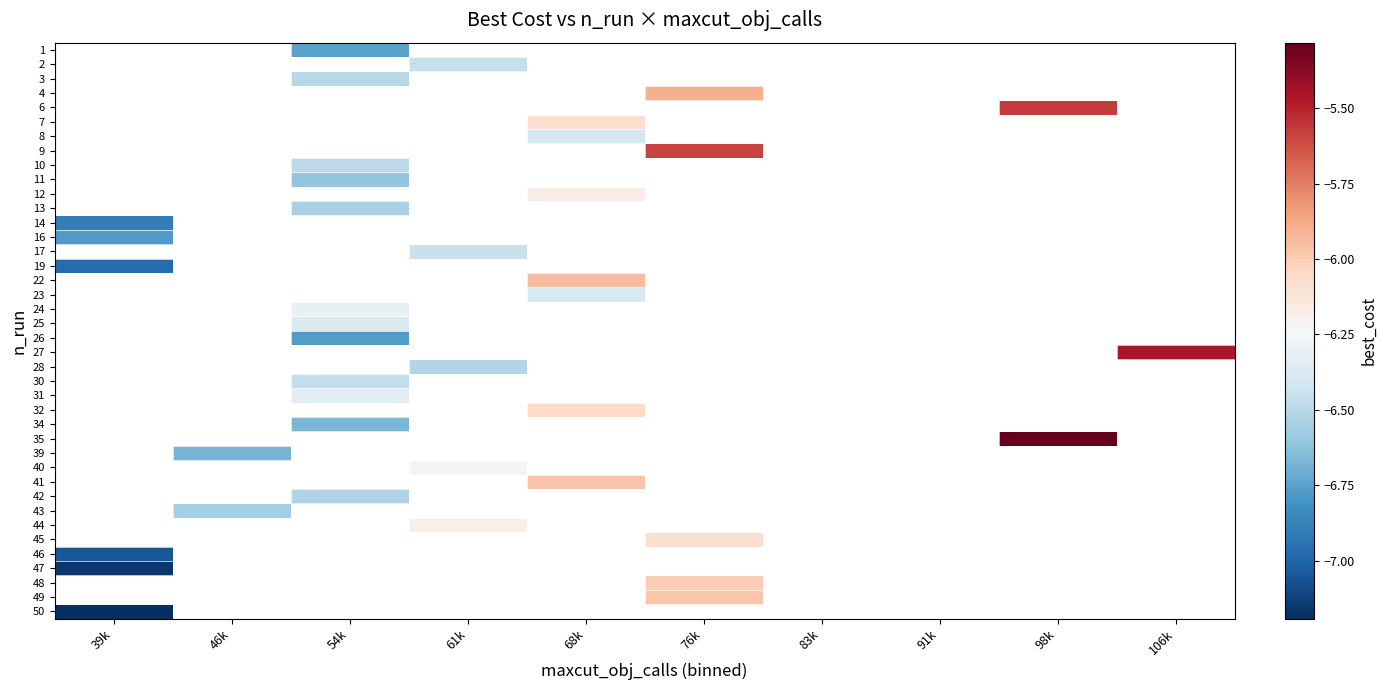

Which label corresponds to the smallest value in the chart?

39k